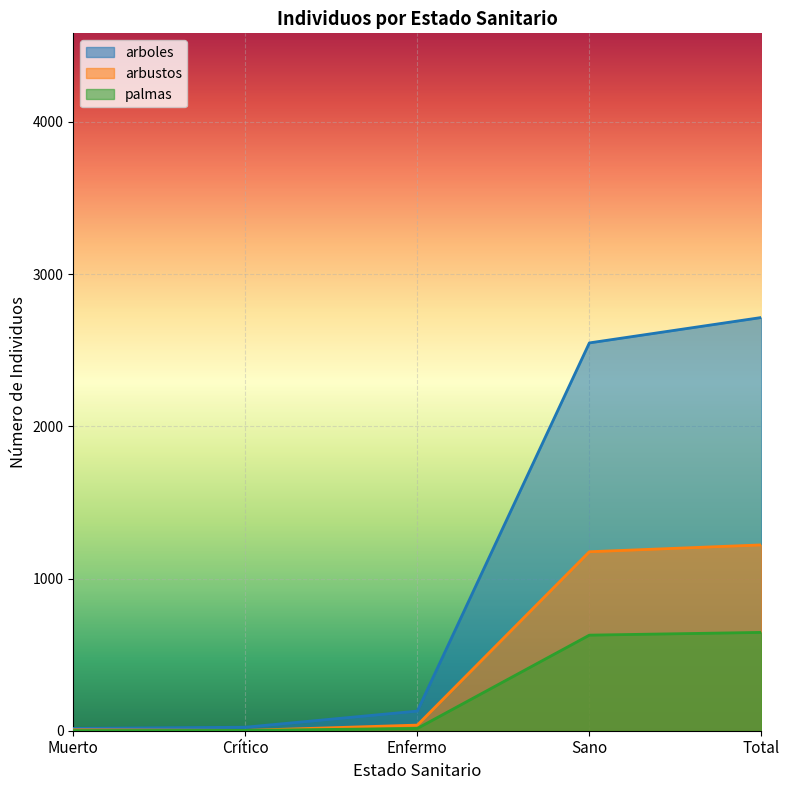

Which category has the lowest value in the arbustos series?

Crítico